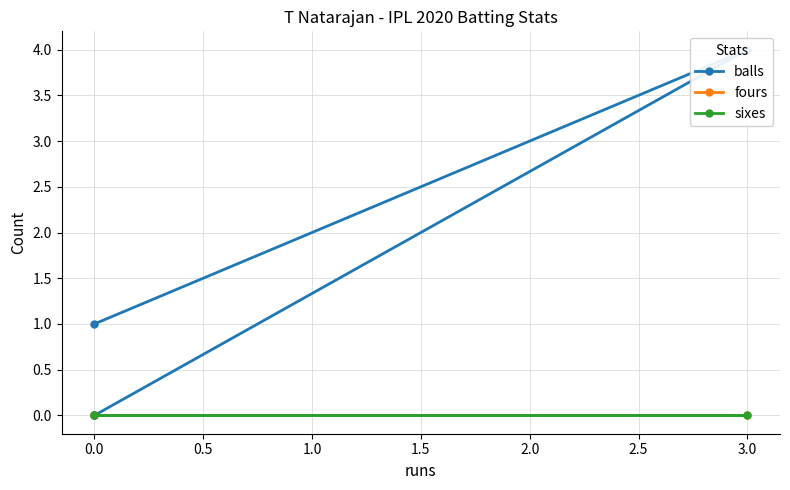

Reading left to right, extract all data points from this chart.

balls: 1	4	0
fours: 0	0	0
sixes: 0	0	0